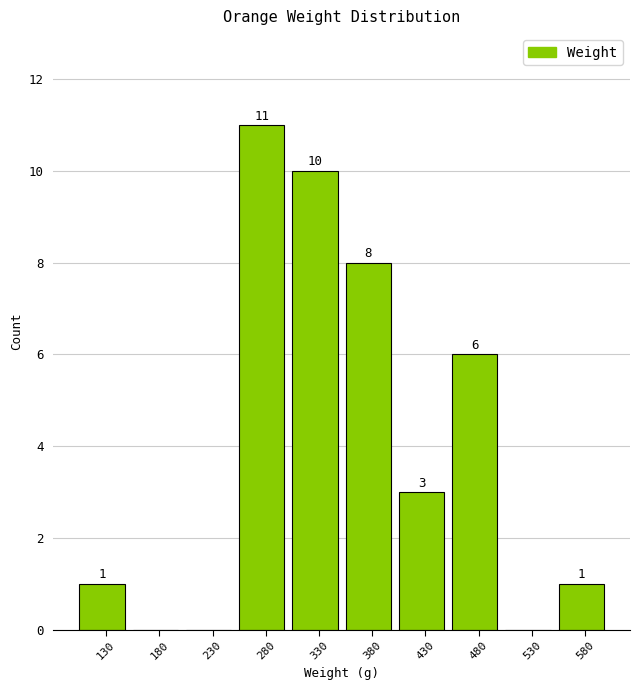

Reading left to right, extract all data points from this chart.

130=1	180=0	230=0	280=11	330=10	380=8	430=3	480=6	530=0	580=1